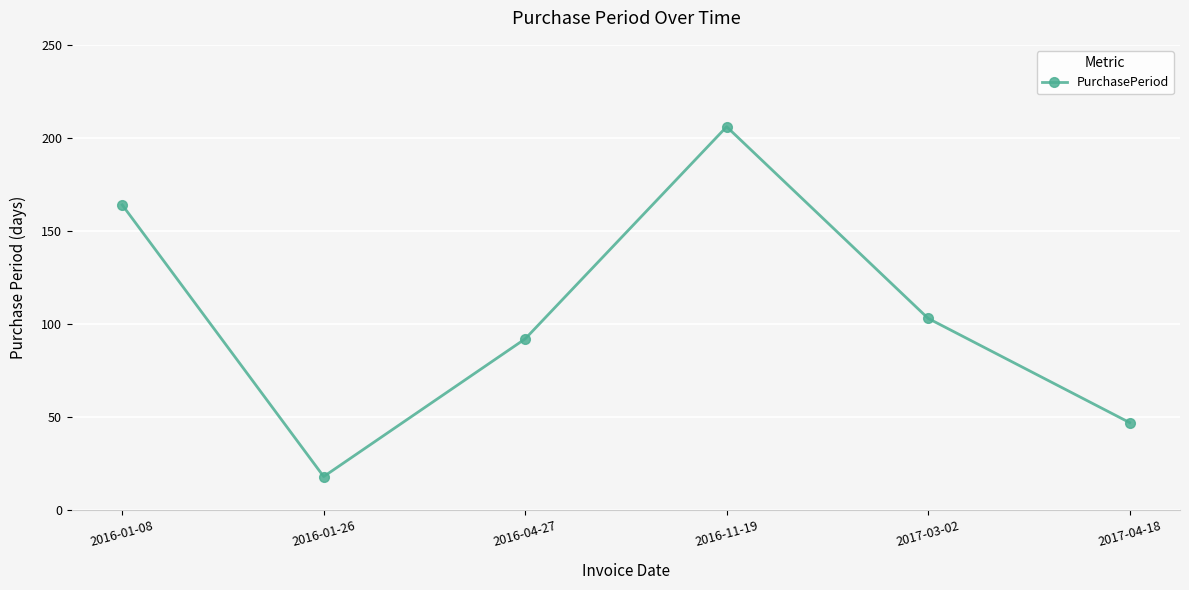

Reading left to right, extract all data points from this chart.

164	18	92	206	103	47